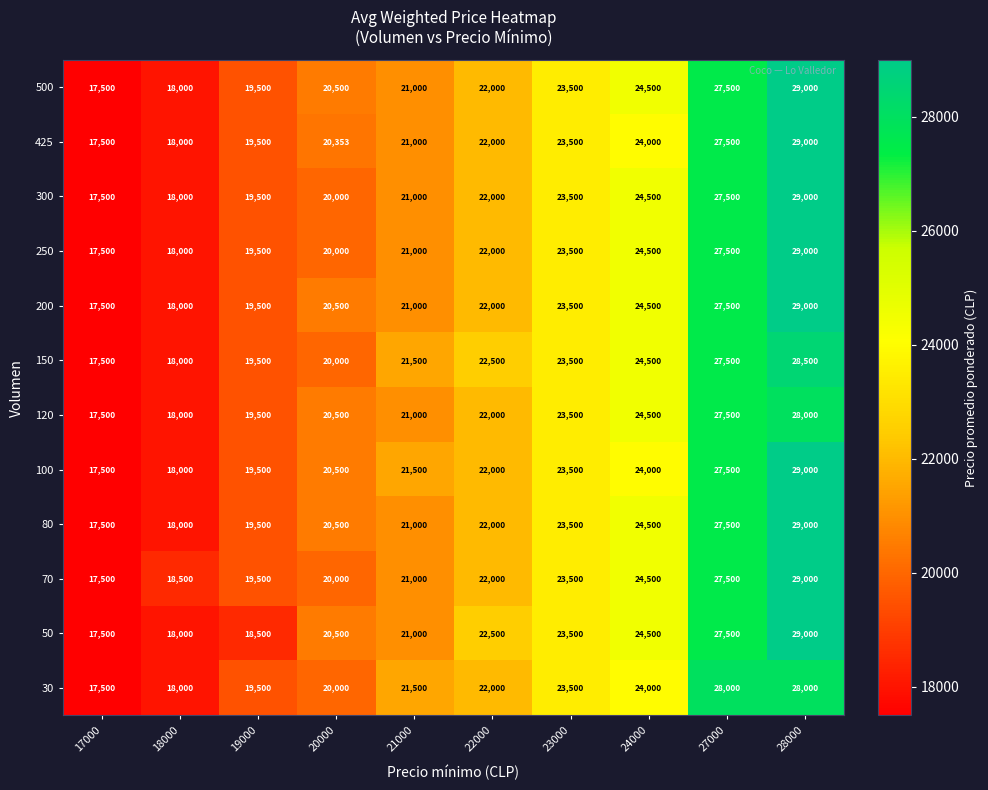

What is the average value of the 425 series?

22235